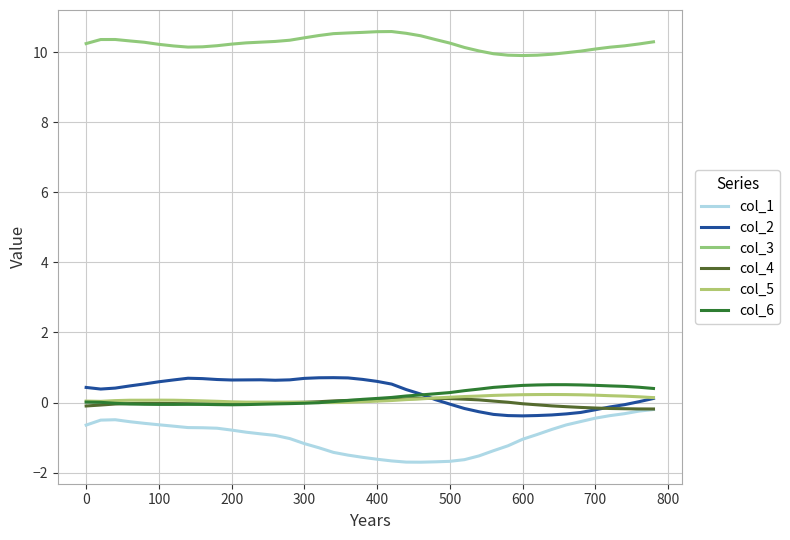

How many lines are shown in the chart?

6